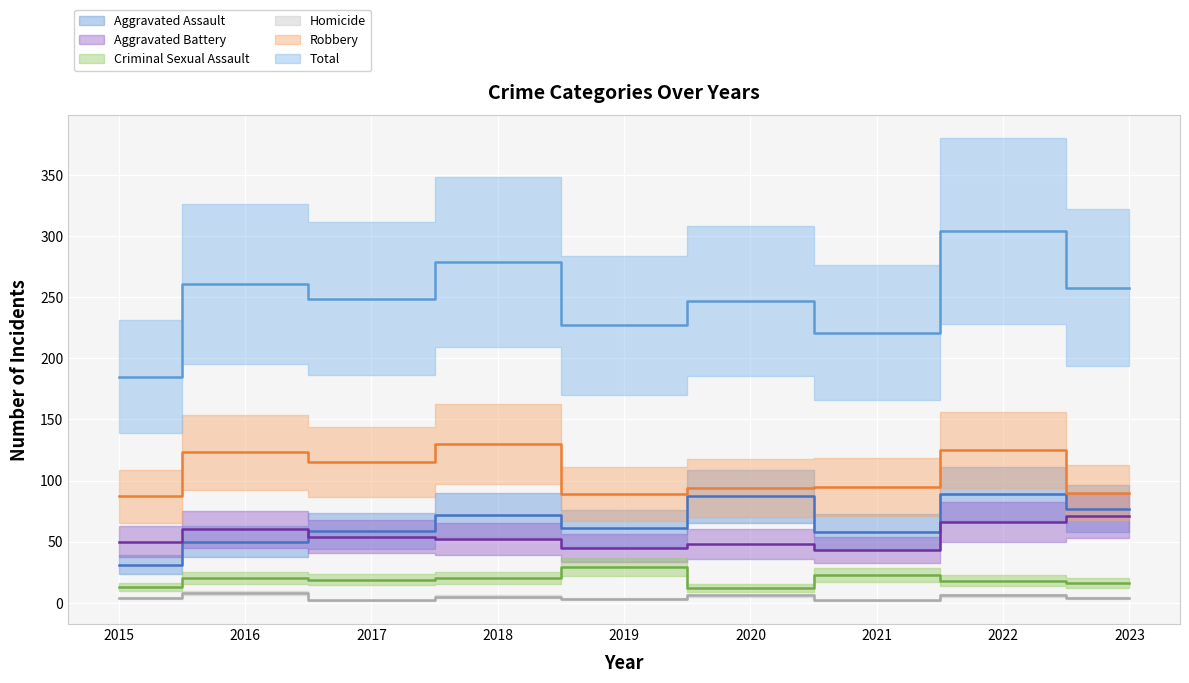

What is the difference between the highest and lowest values at 2023?

254